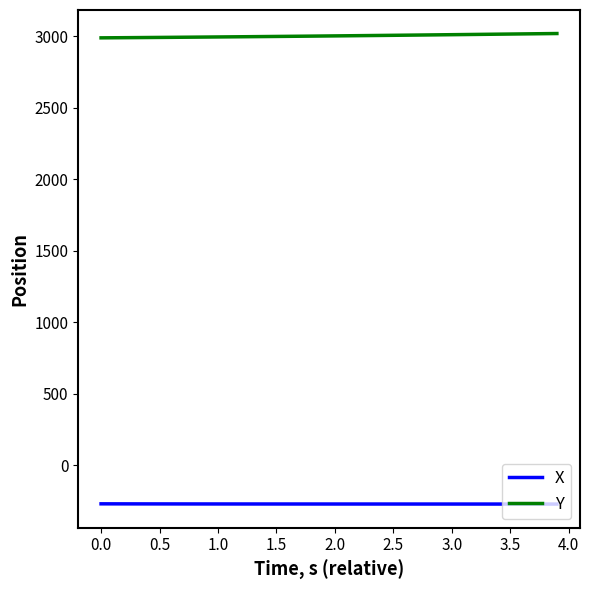

Which series has the largest total across all categories?

Y